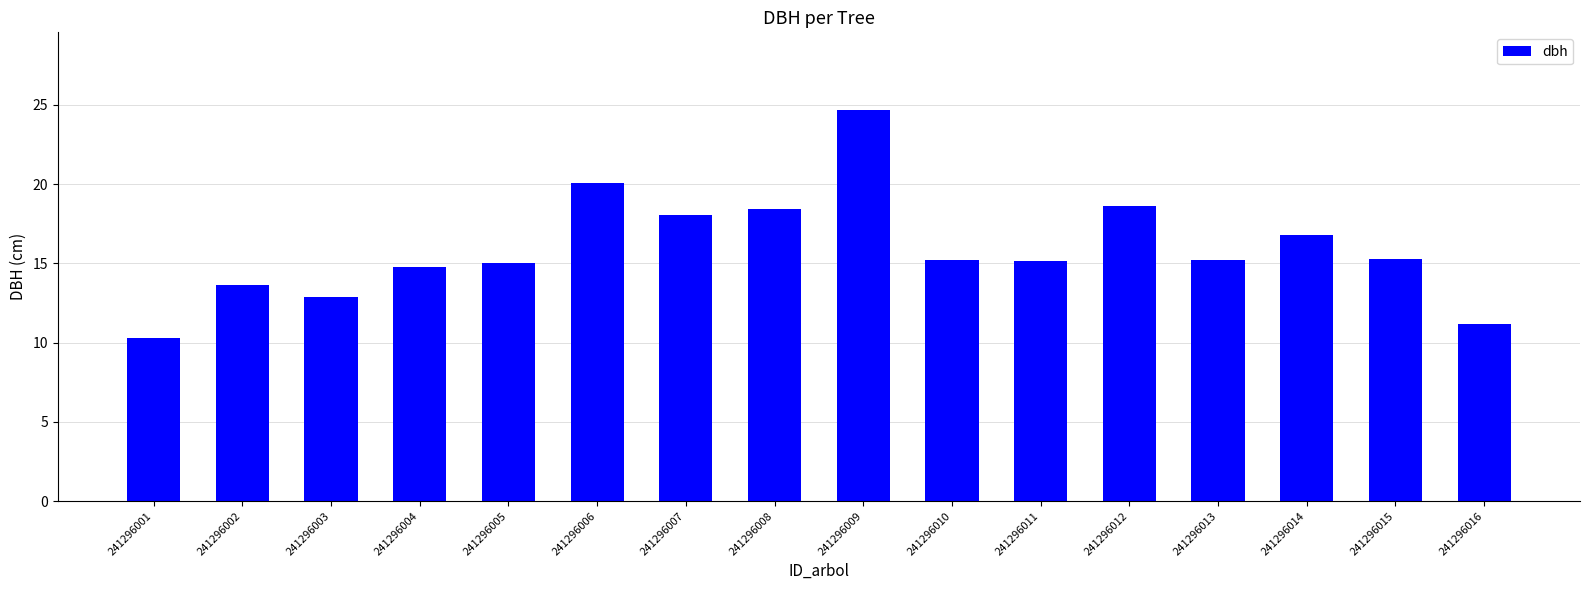

What is the difference between the values at 241296014 and 241296001?

6.5